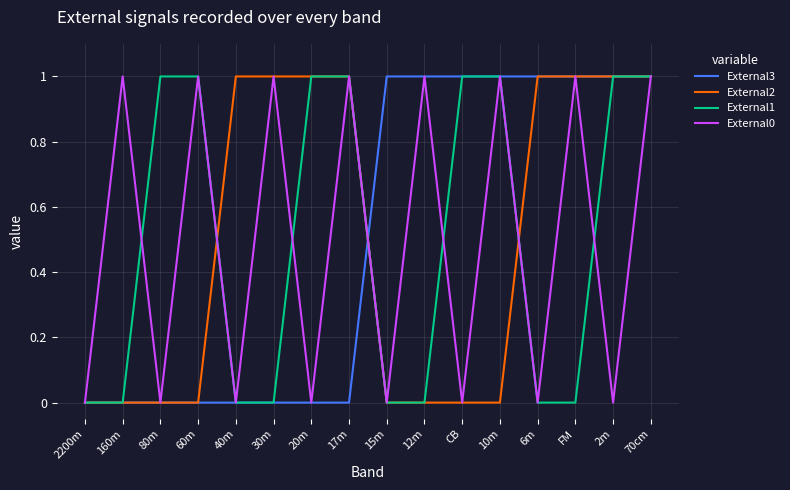

What is the sum of the External1 values at 60m and FM?

1